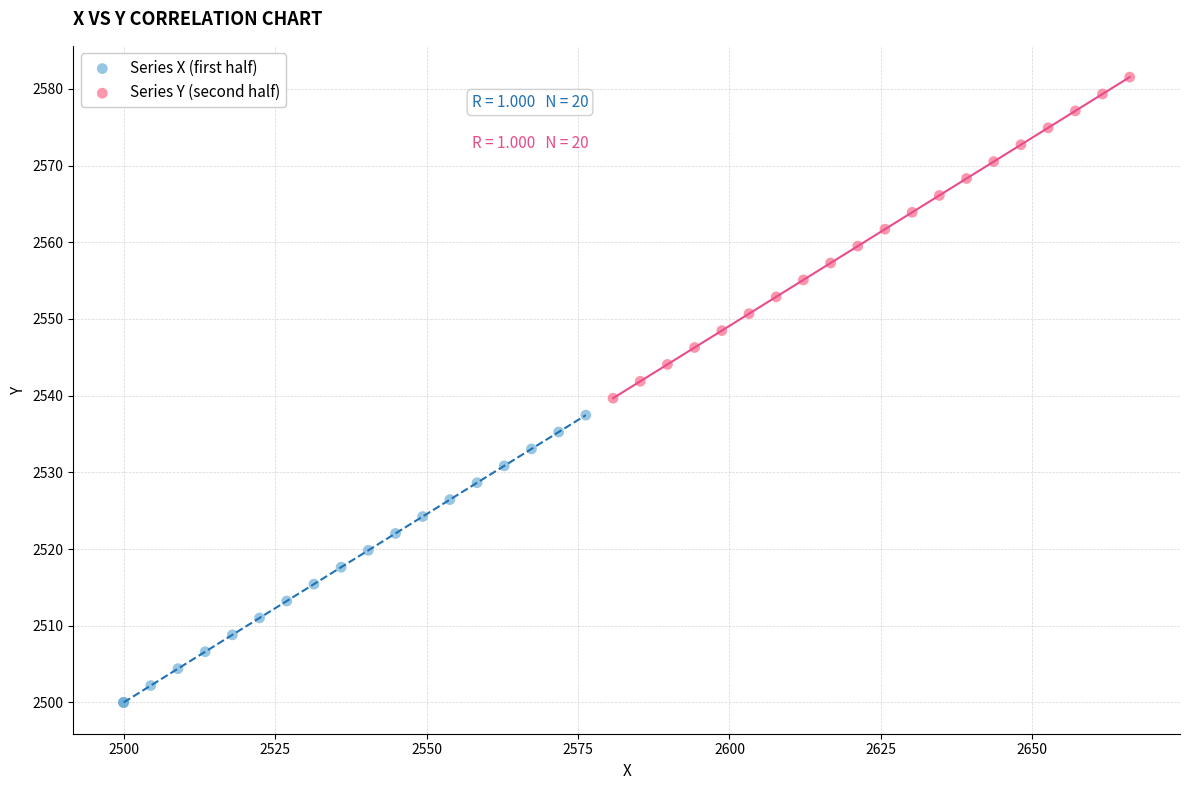

Which series reaches the maximum Y coordinate?

Series Y (second half)